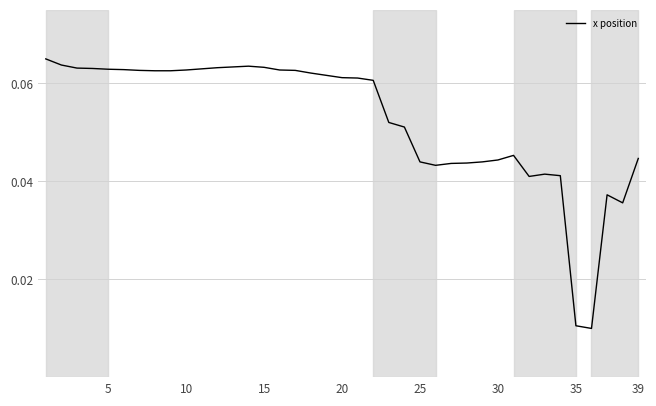

How many values are between 0 and 1?

39